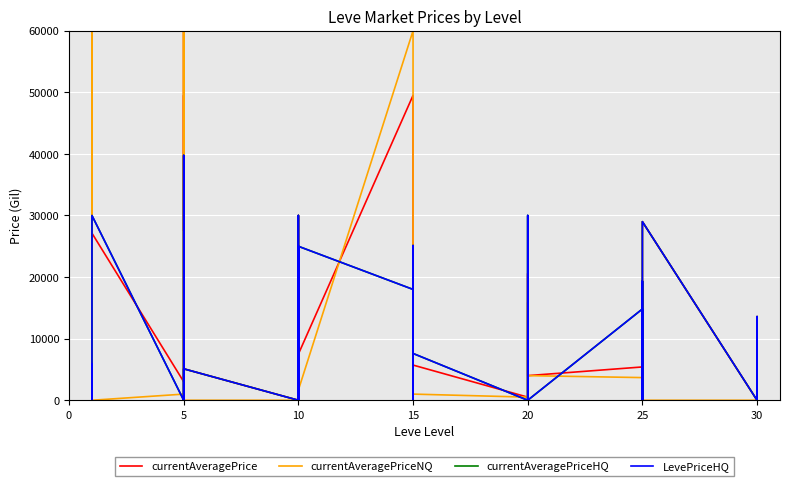

What is the difference between the second highest and minimum values in the currentAveragePrice series?

49505.5